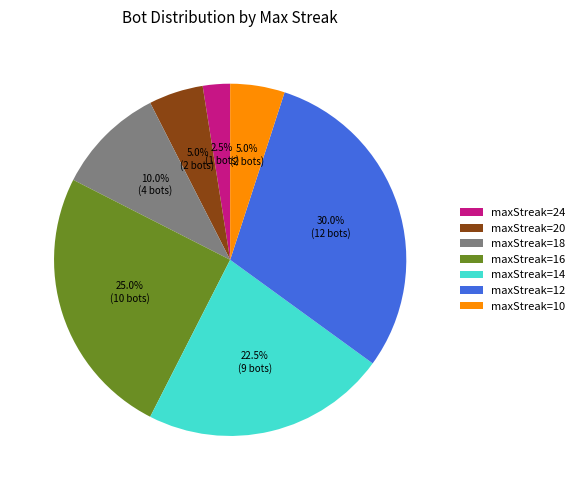

Which category has the smallest portion of the pie?

maxStreak=24